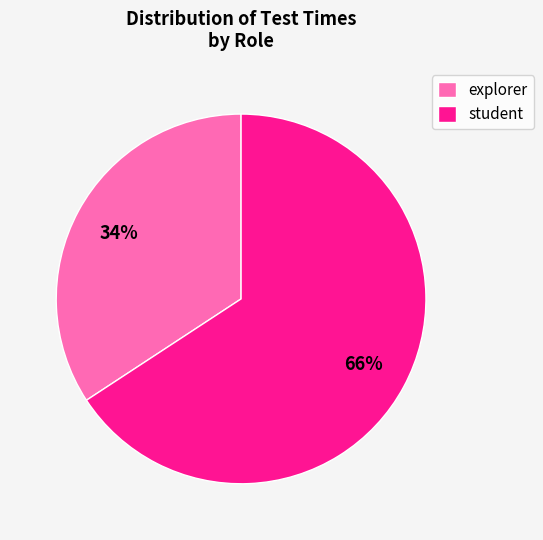

True or false: explorer accounts for 34% of the total.

True